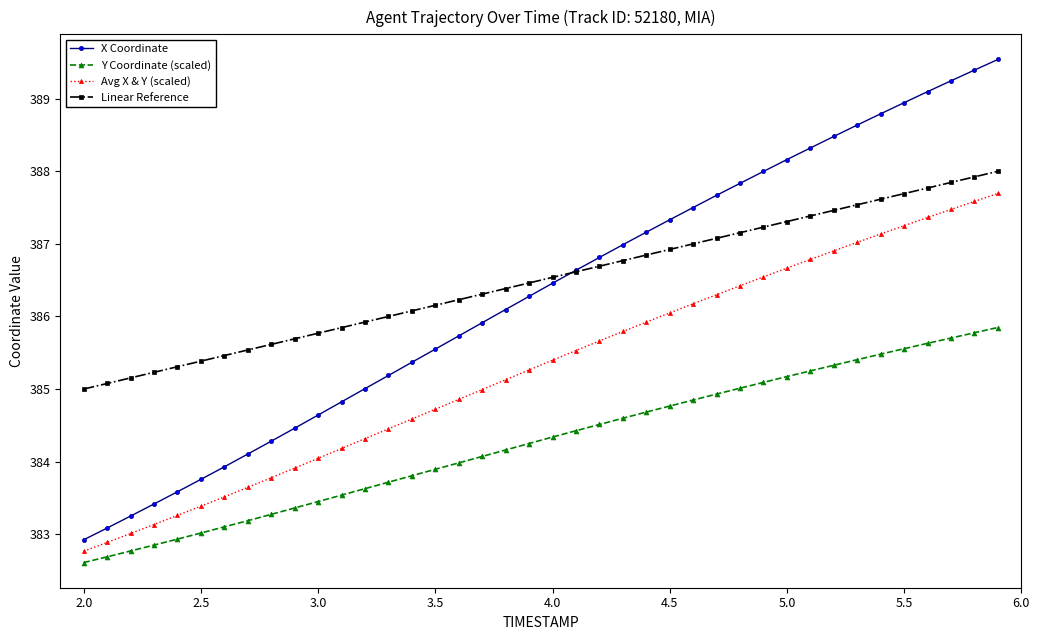

Which series has the largest range (max minus min)?

X Coordinate